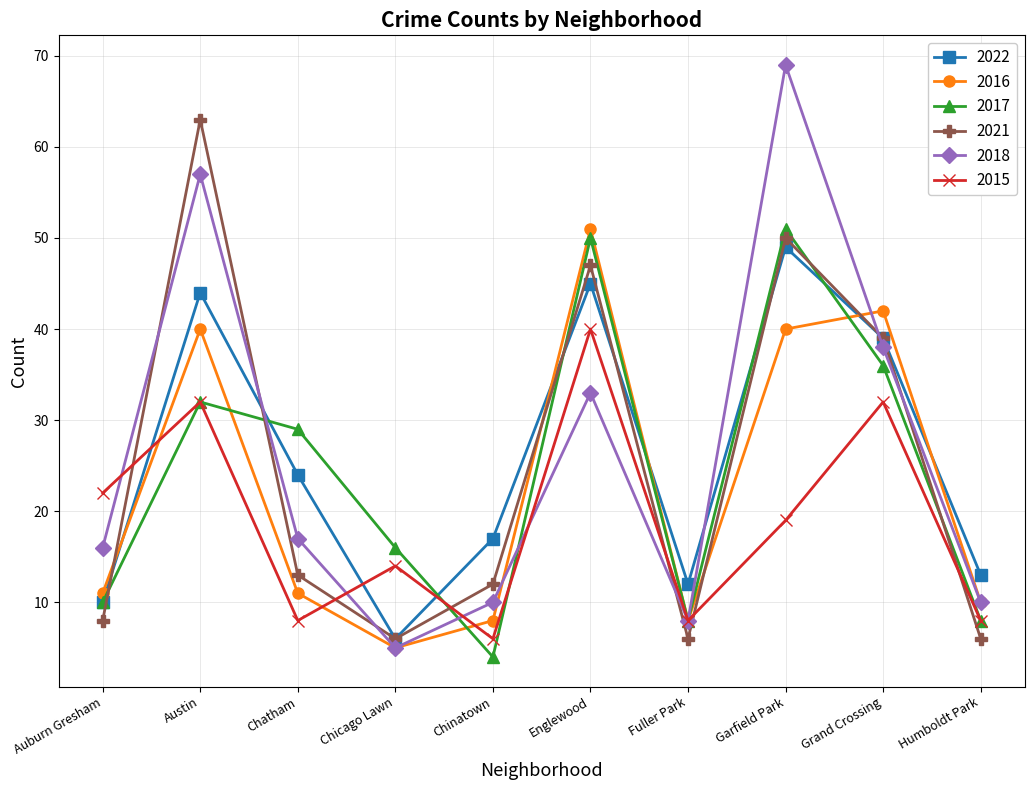

Reading left to right, transcribe all the data shown in this chart.

2022: Auburn Gresham=10	Austin=44	Chatham=24	Chicago Lawn=6	Chinatown=17	Englewood=45	Fuller Park=12	Garfield Park=49	Grand Crossing=39	Humboldt Park=13
2016: Auburn Gresham=11	Austin=40	Chatham=11	Chicago Lawn=5	Chinatown=8	Englewood=51	Fuller Park=8	Garfield Park=40	Grand Crossing=42	Humboldt Park=10
2017: Auburn Gresham=10	Austin=32	Chatham=29	Chicago Lawn=16	Chinatown=4	Englewood=50	Fuller Park=8	Garfield Park=51	Grand Crossing=36	Humboldt Park=8
2021: Auburn Gresham=8	Austin=63	Chatham=13	Chicago Lawn=6	Chinatown=12	Englewood=47	Fuller Park=6	Garfield Park=50	Grand Crossing=39	Humboldt Park=6
2018: Auburn Gresham=16	Austin=57	Chatham=17	Chicago Lawn=5	Chinatown=10	Englewood=33	Fuller Park=8	Garfield Park=69	Grand Crossing=38	Humboldt Park=10
2015: Auburn Gresham=22	Austin=32	Chatham=8	Chicago Lawn=14	Chinatown=6	Englewood=40	Fuller Park=8	Garfield Park=19	Grand Crossing=32	Humboldt Park=8